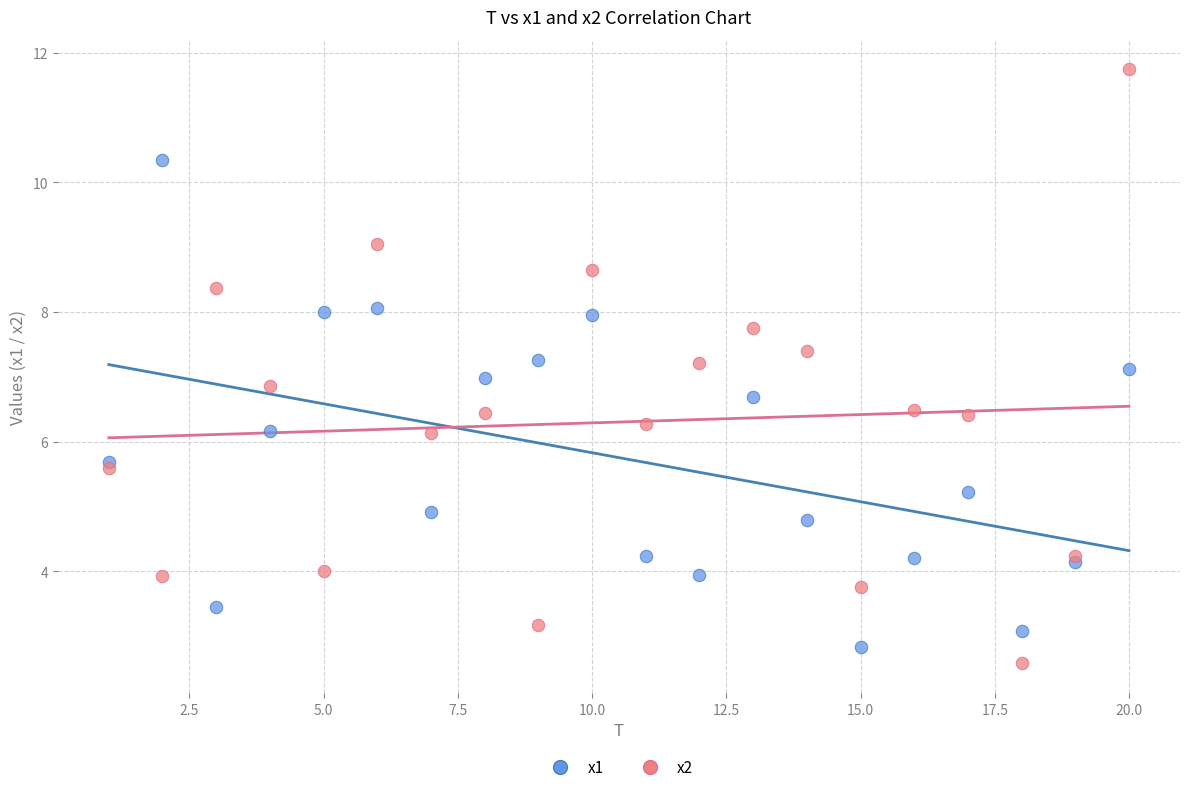

What is the X range (max minus min) for the scatter plot?

19.0